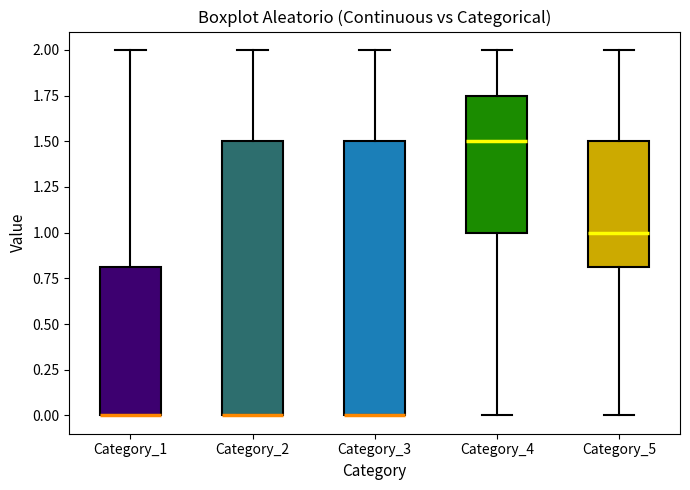

Where does the upper whisker of the box for Category_4 end on the y-axis? The values are not printed on the chart, so give them approximately, as read against the axis.

2.00